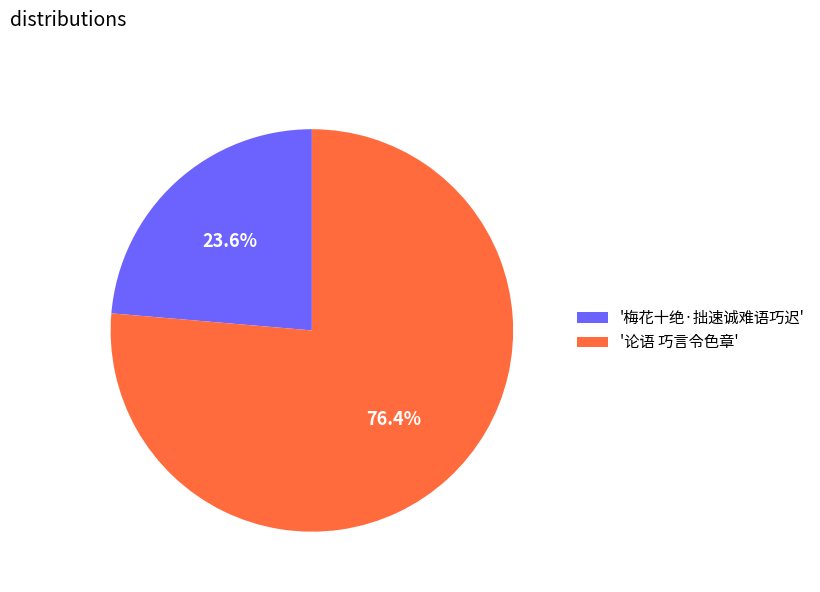

Which slice is the largest?

'论语 巧言令色章'